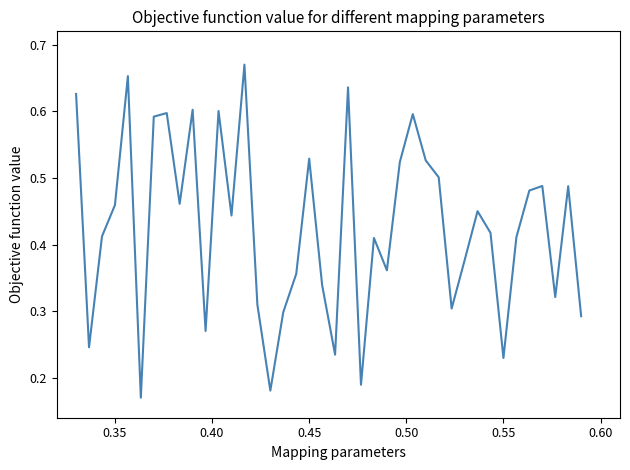

How many lines are shown in the chart?

1